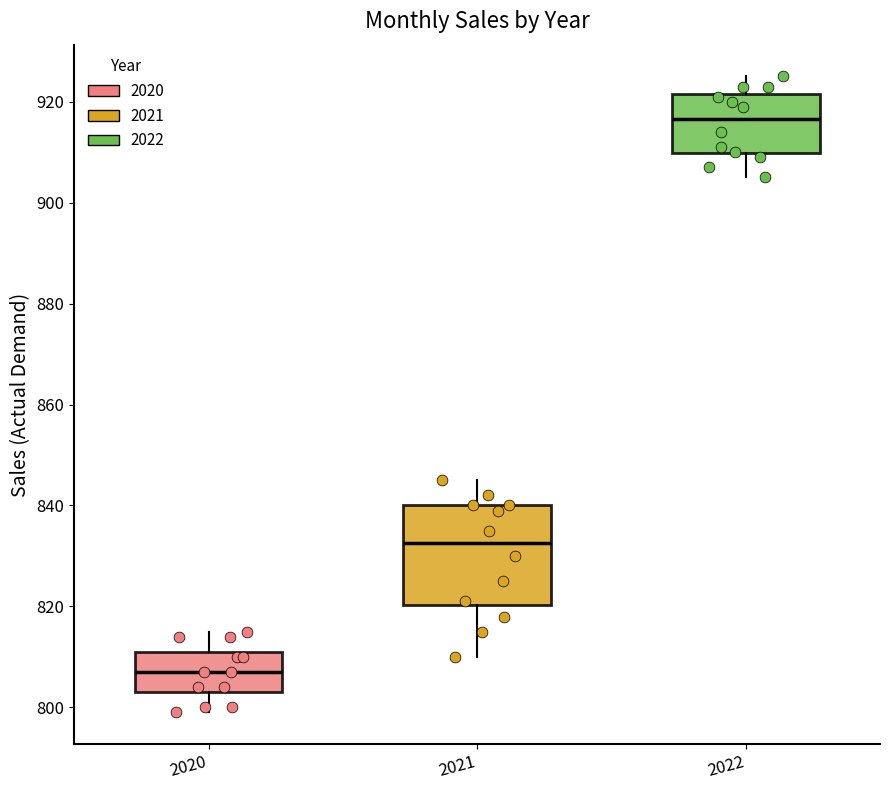

Reading left to right, read every box against the y-axis: the position of its median line, the range the box covers, and the ends of its whiskers. The values are not printed on the chart, so give them approximately, as read against the axis.

2020: median 808, box 804 to 812, whiskers 800 to 816
2021: median 832, box 820 to 840, whiskers 810 to 846
2022: median 916, box 910 to 922, whiskers 906 to 926